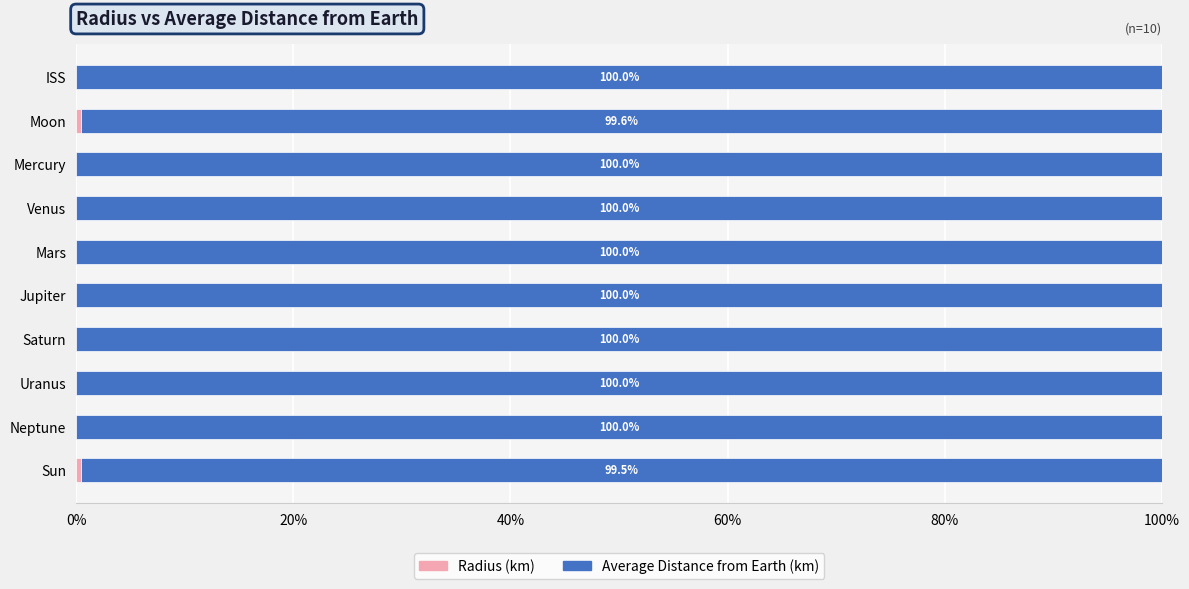

What is the total value across all series at Jupiter?

100.0